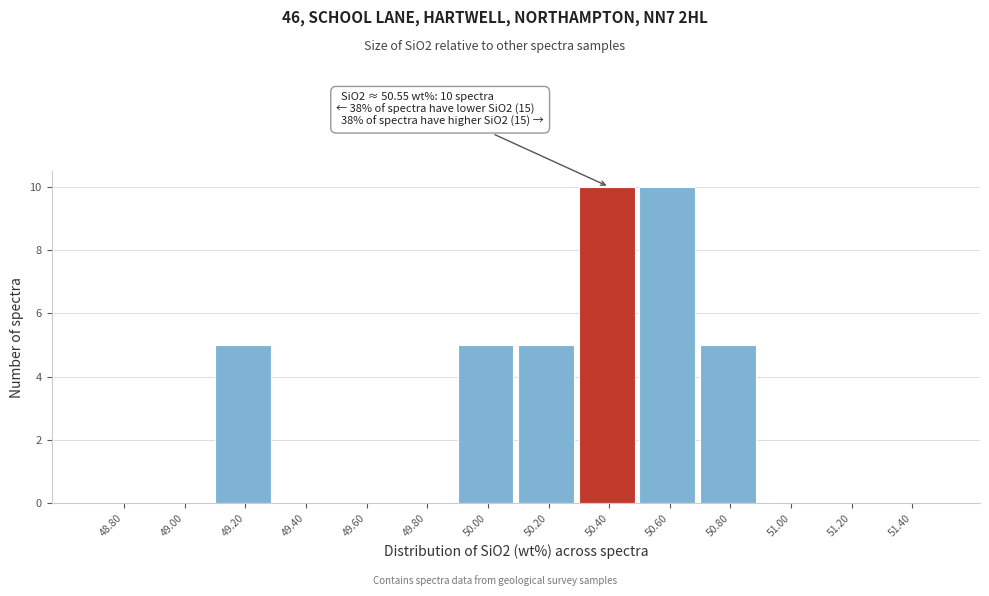

Reading left to right, extract all data points from this chart.

48.80=0	49.00=0	49.20=5	49.40=0	49.60=0	49.80=0	50.00=5	50.20=5	50.40=10	50.60=10	50.80=5	51.00=0	51.20=0	51.40=0